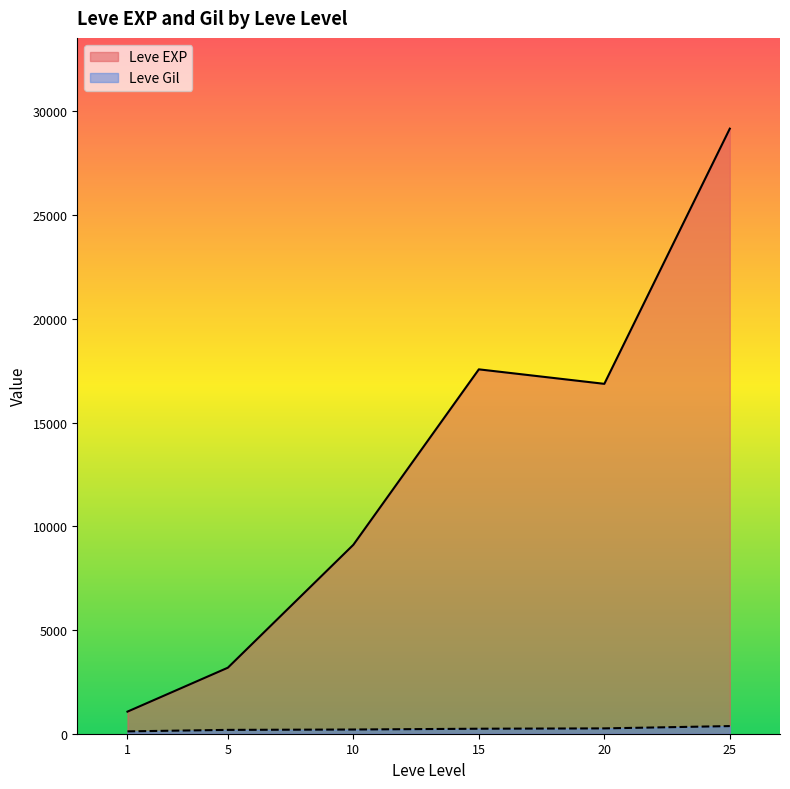

What is the difference between the second highest and second lowest values in the Leve EXP series?

14380.8